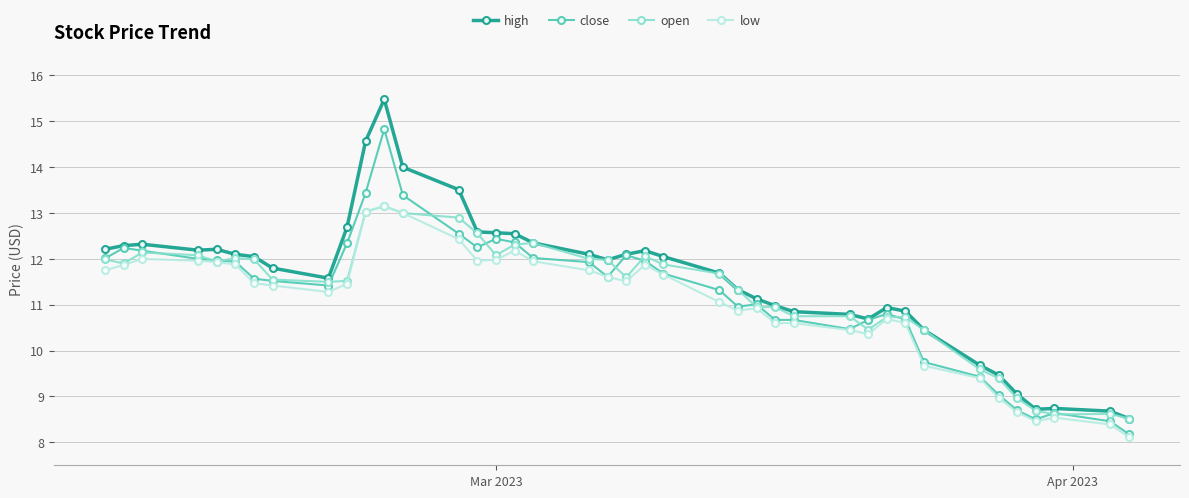

What are all the series names shown in the legend?

high, close, open, low